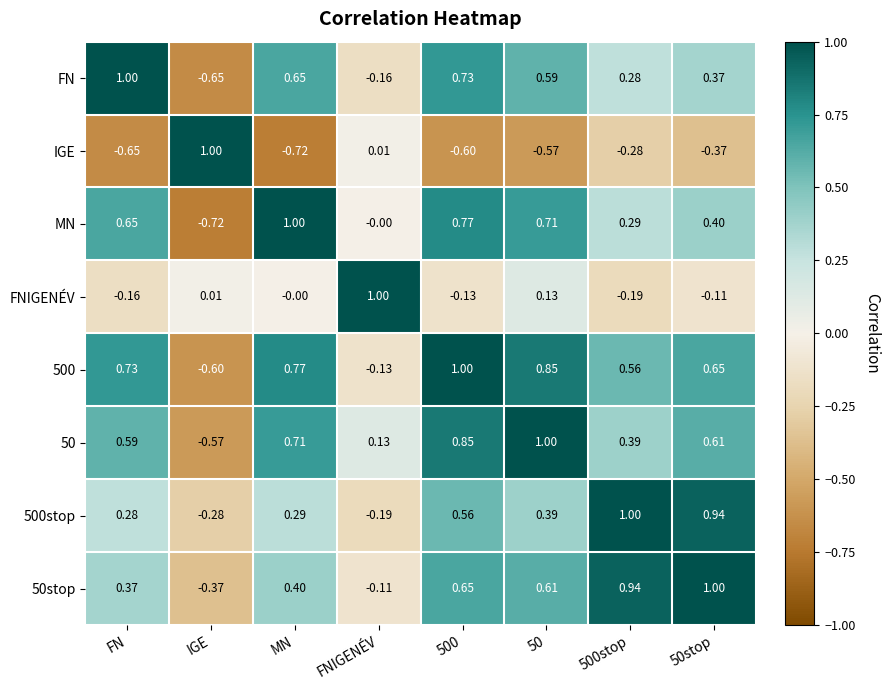

Is the value of 50stop at 500stop greater than the value of FNIGENÉV at 500stop?

Yes